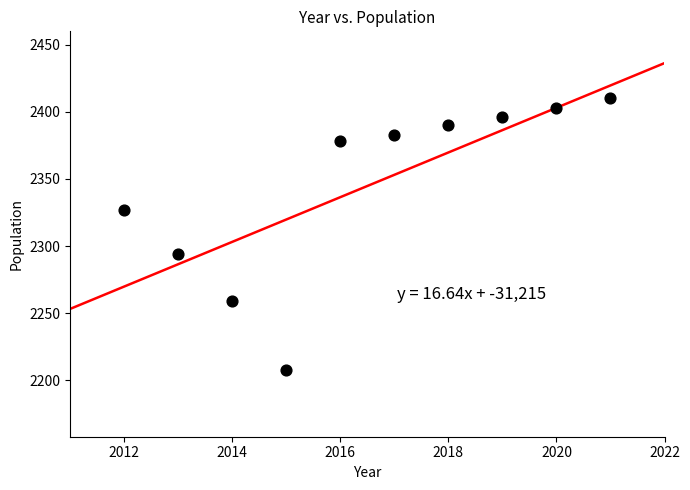

What is the average Y value?

2345